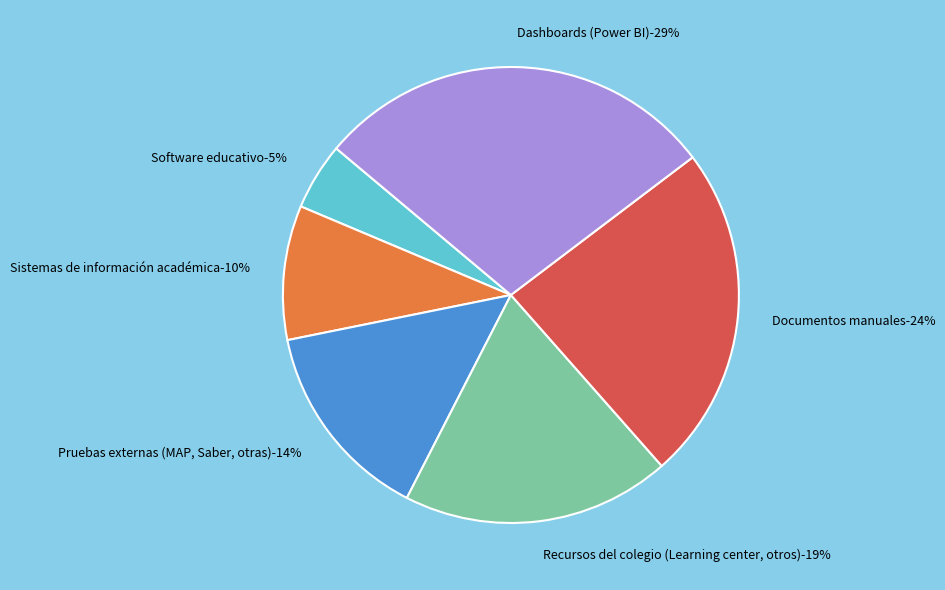

What percentage is NOT represented by Recursos del colegio (Learning center, otros)?

81.0%